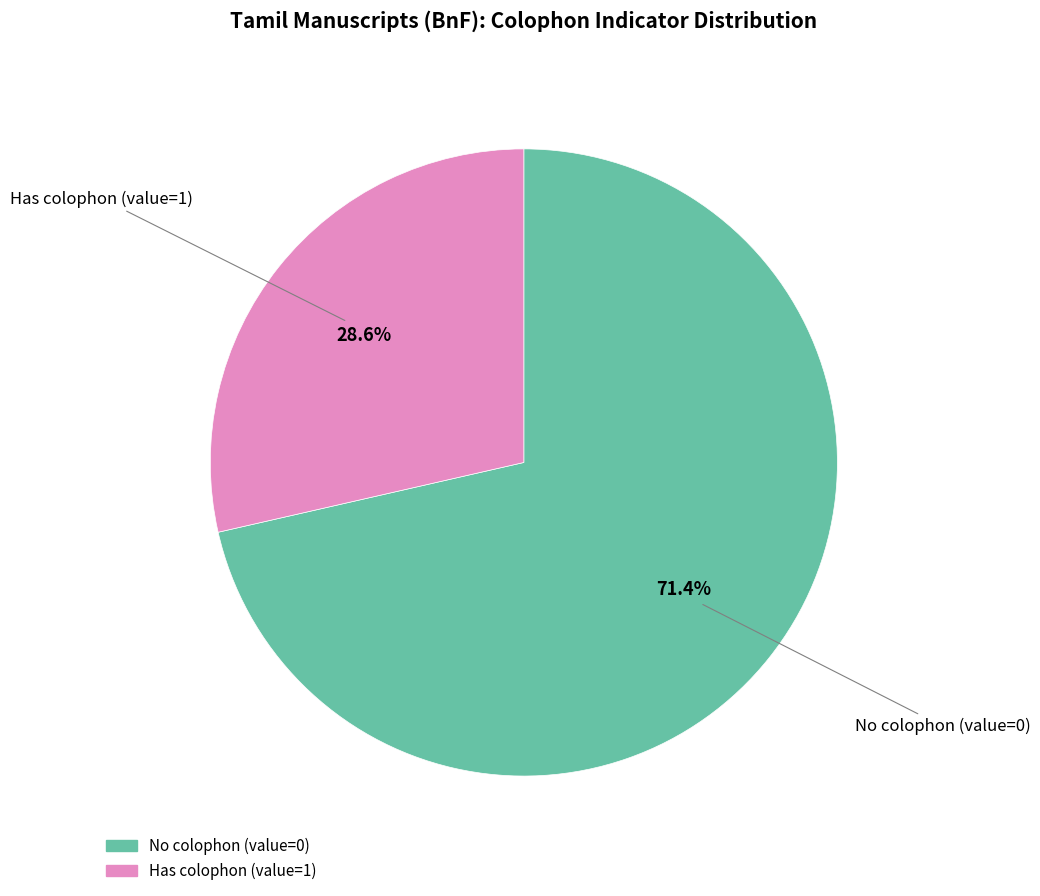

Is there any slice that represents more than half of the pie?

Yes